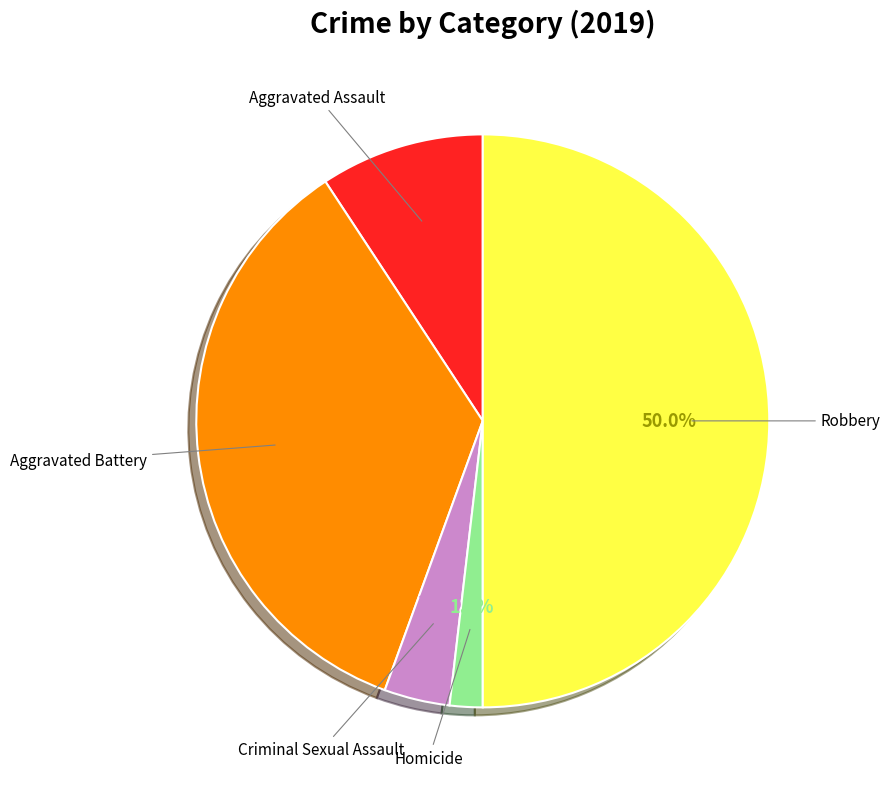

Count the number of slices in the pie.

5